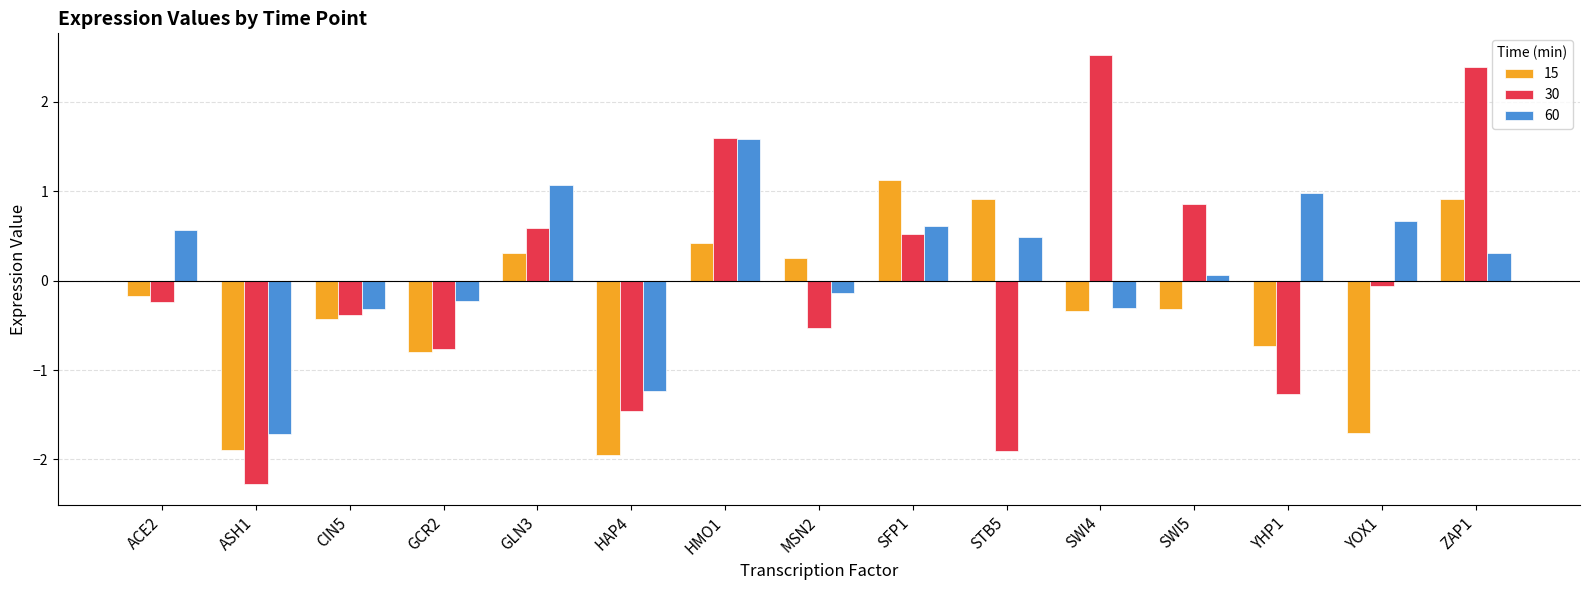

What is the total value across all series at SWI5?

0.6